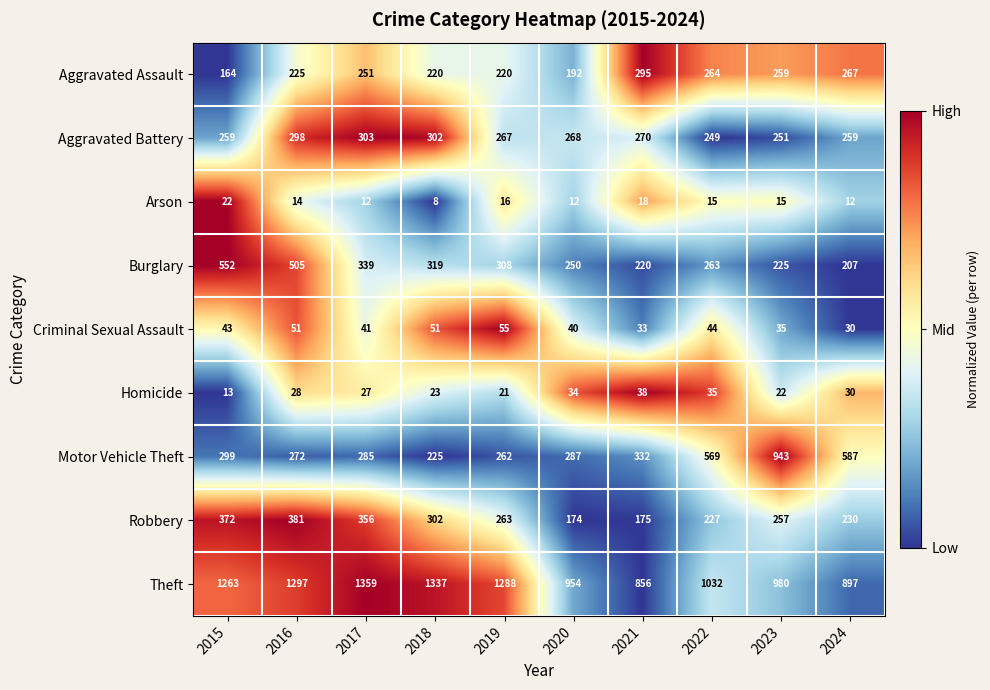

What is the lowest value of the Theft series?

856